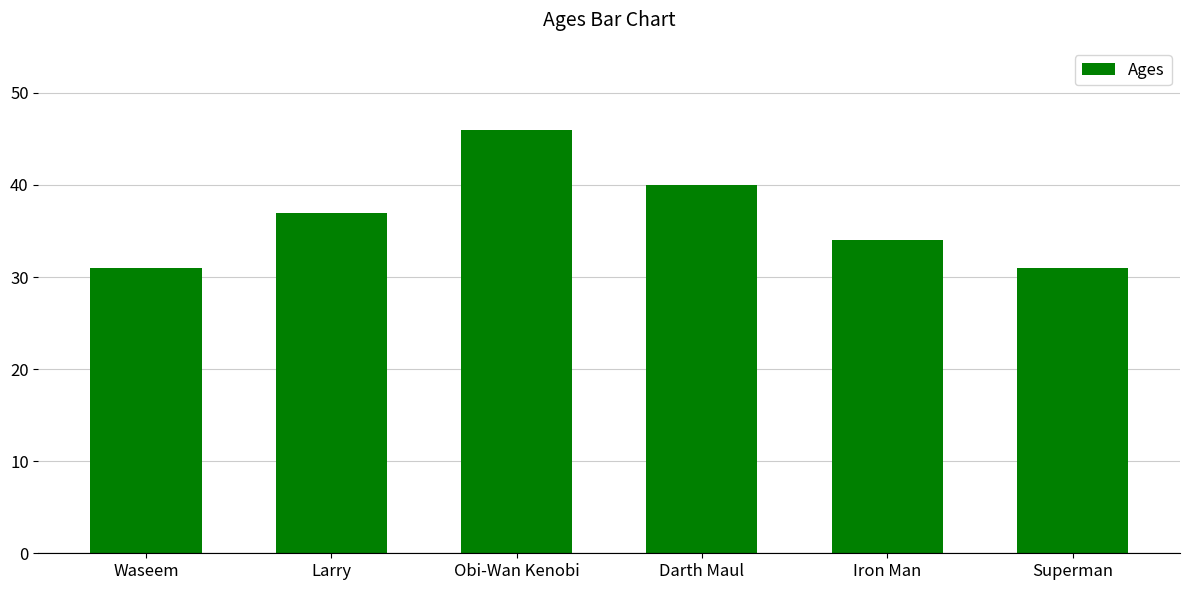

What is the label of the 1st bar from the right?

Superman